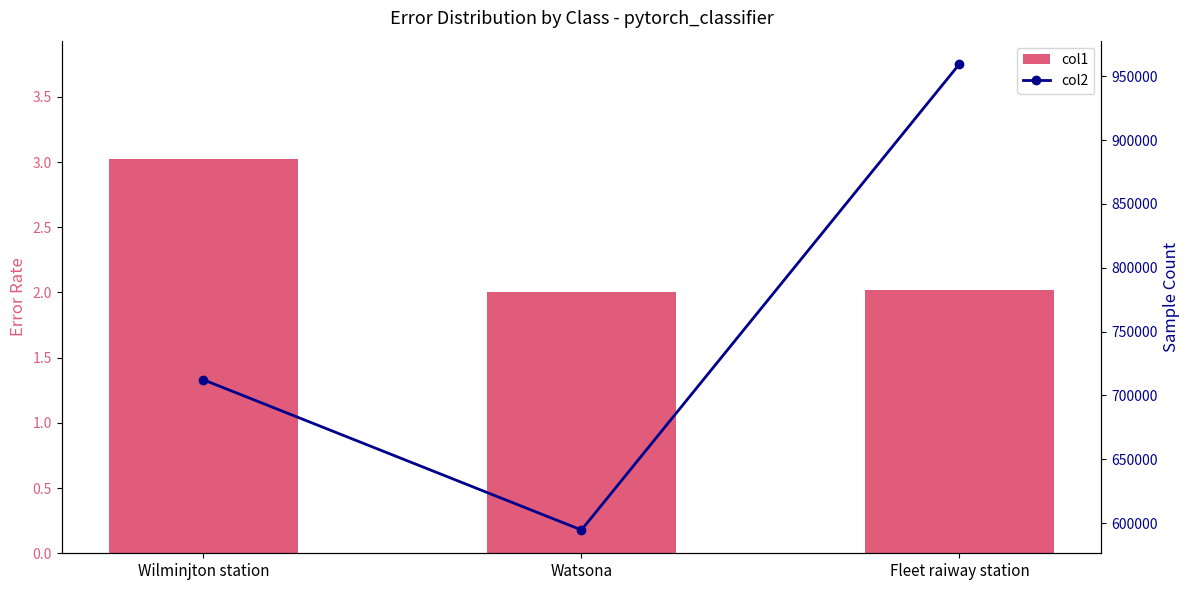

Between Wilminjton station and Watsona, which series saw the biggest shift?

col2